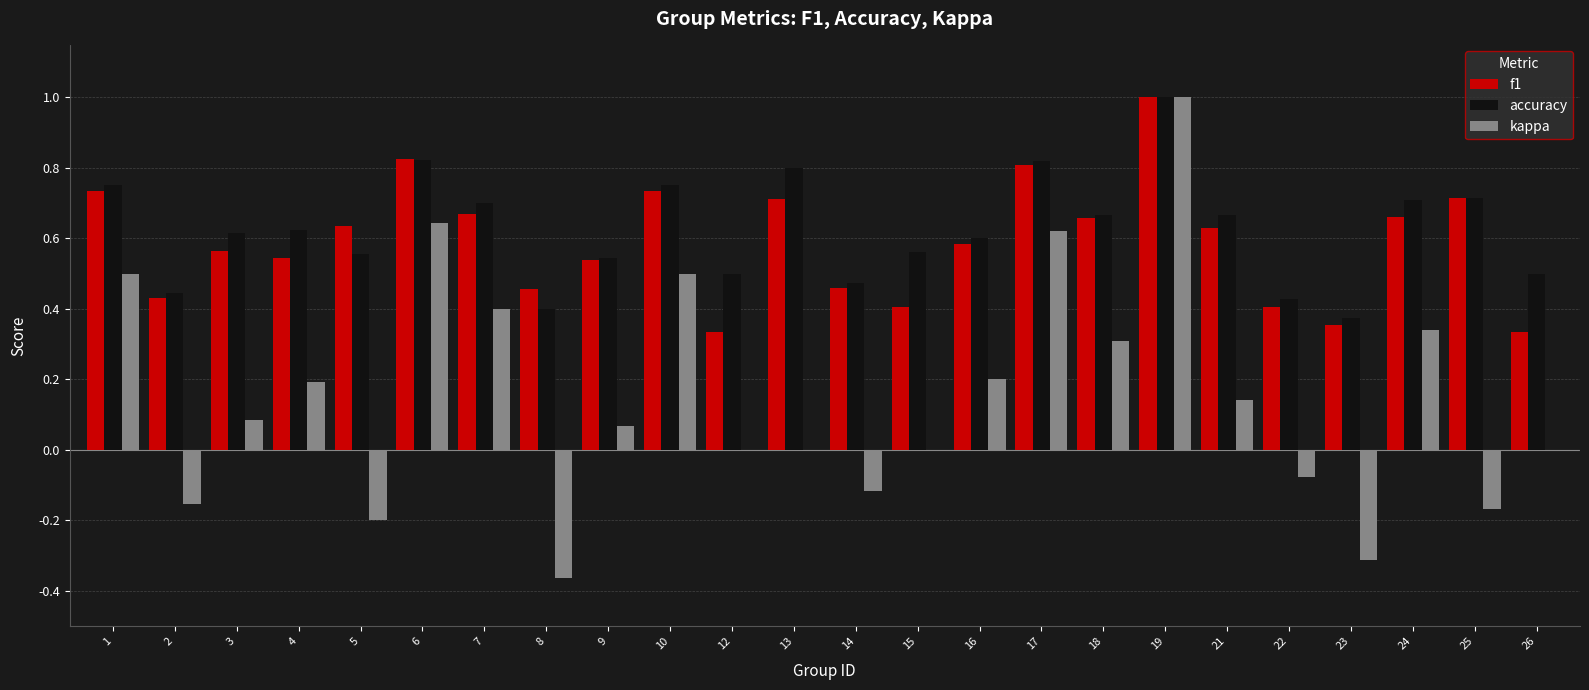

Which series changed the most between 3 and 4?

kappa